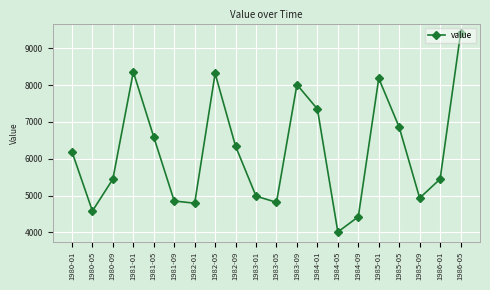

What is the approximate value at 1986-01?

5449